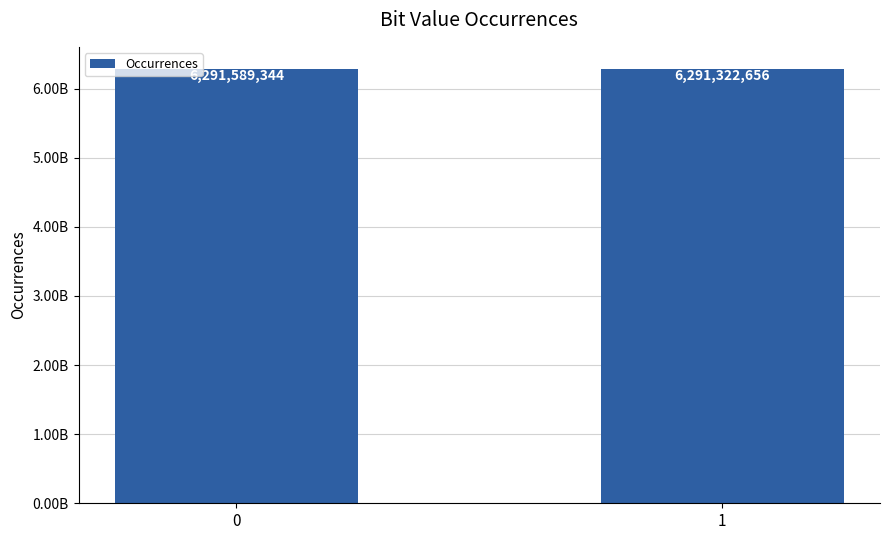

What is the value of the 2nd bar from the left?

6291322656